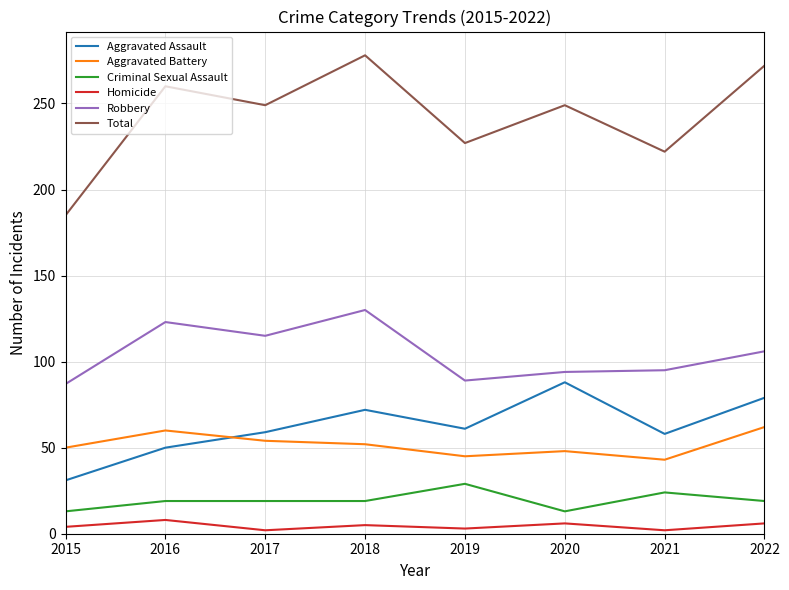

True or false: Robbery and Aggravated Battery cross at least once.

False